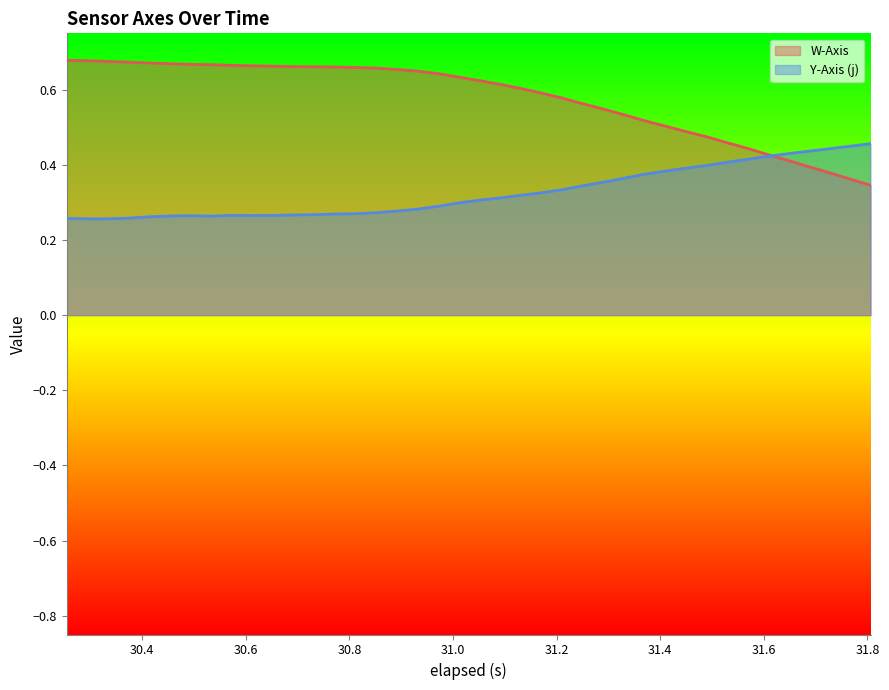

Rank the series by their maximum value, from highest to lowest.

W-Axis, Y-Axis (j)